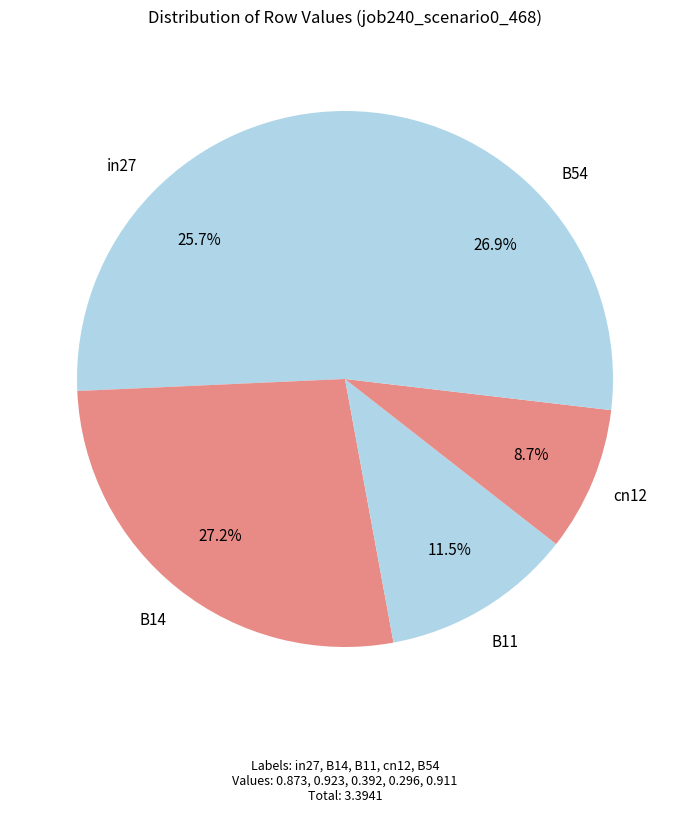

What is the smallest slice in the pie chart?

cn12